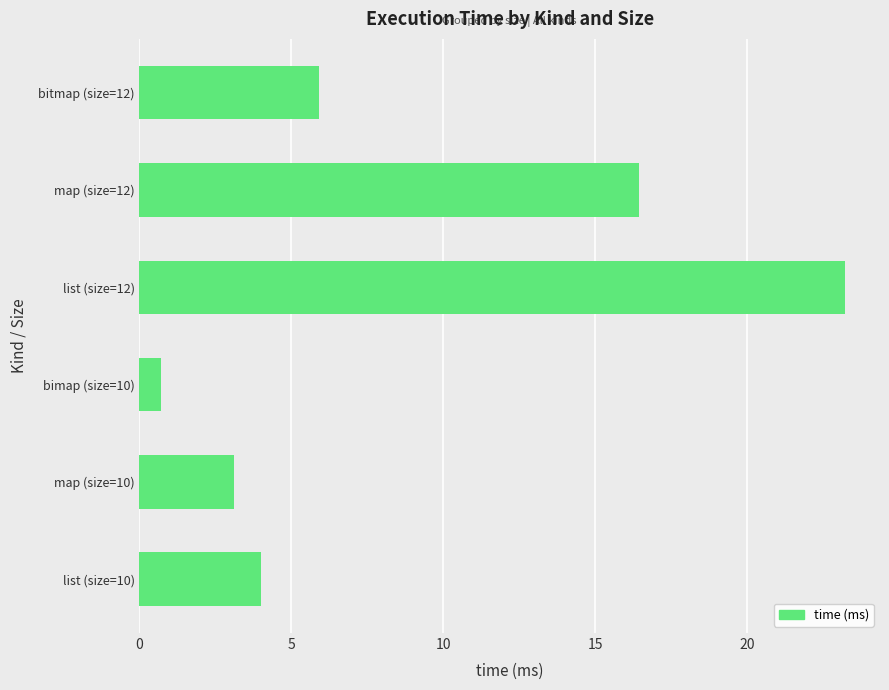

True or false: the data shows 1.8 at list (size=10).

False